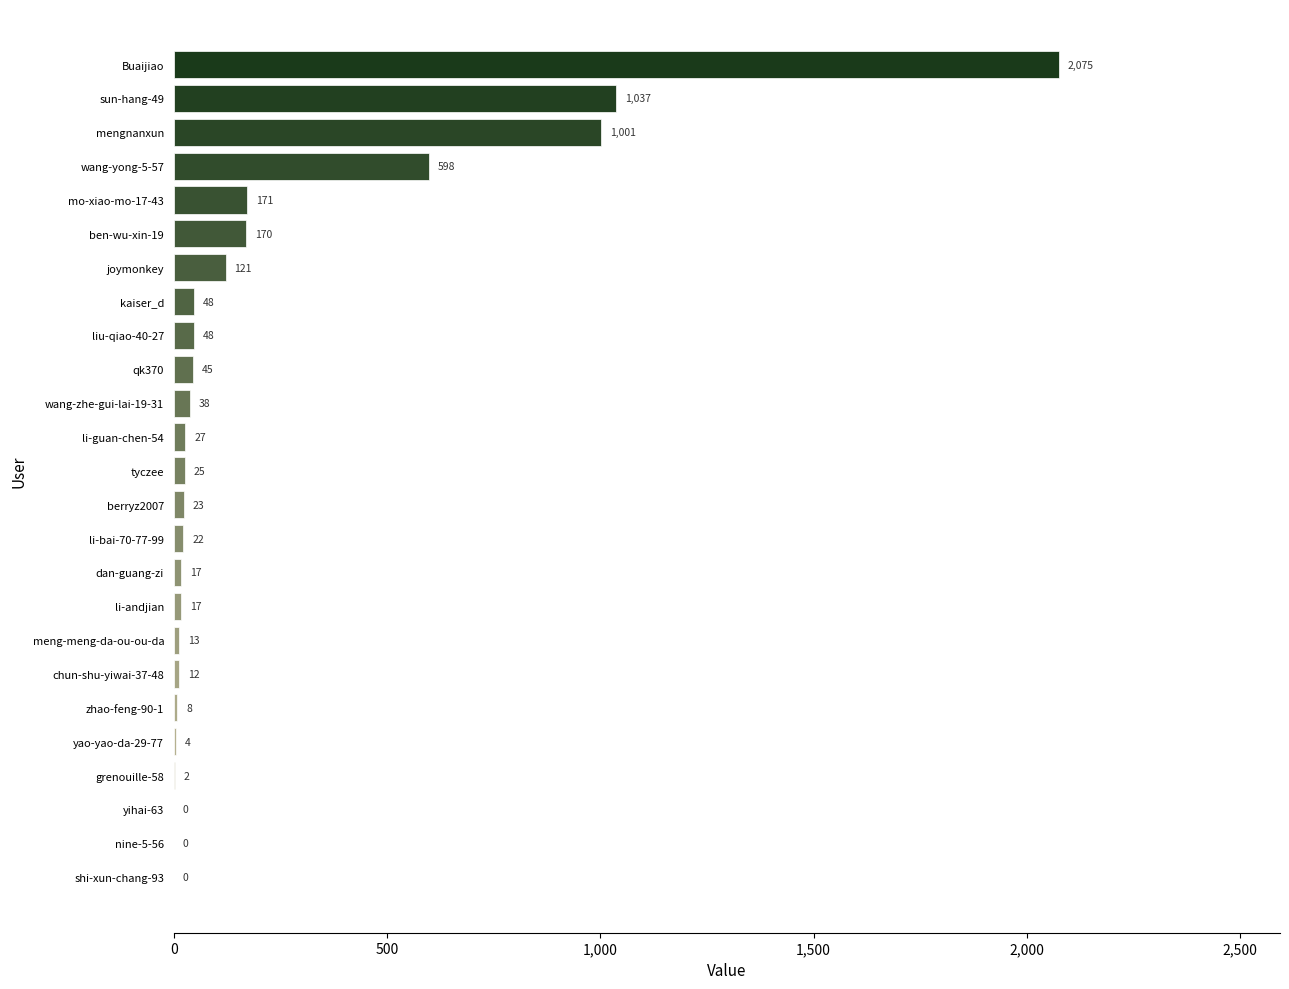

Where is the data nearest to the value 1037?

sun-hang-49